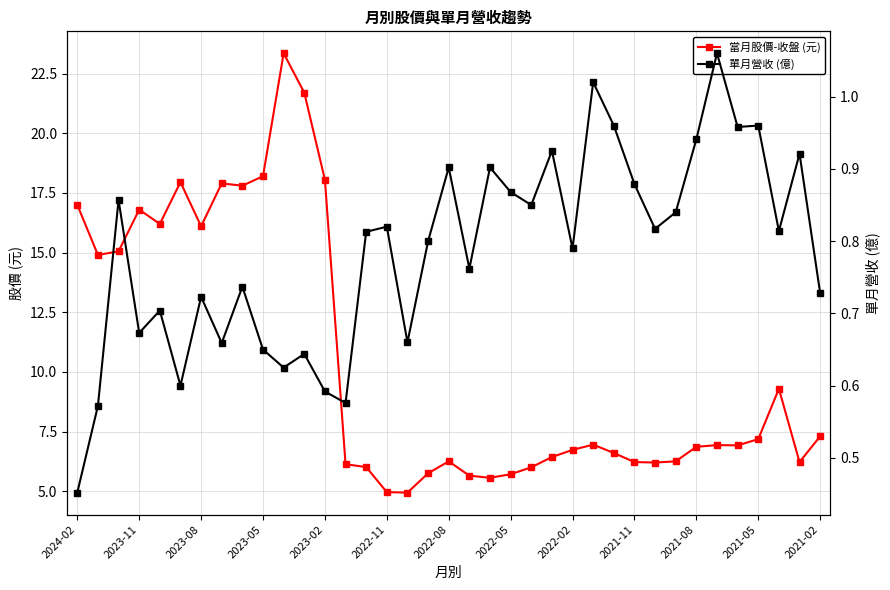

True or false: 單月營收 (億) has a value of 1.5 at 23.

False